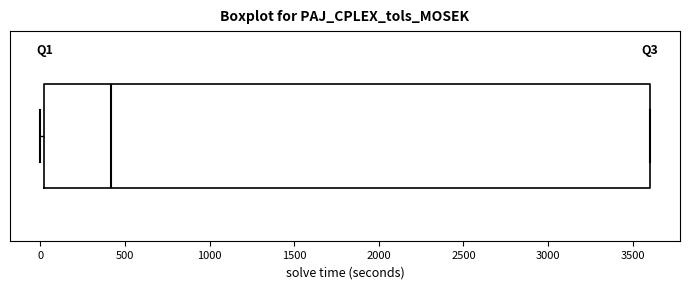

Where is the right edge of the box on the x-axis? The values are not printed on the chart, so give them approximately, as read against the axis.

3600